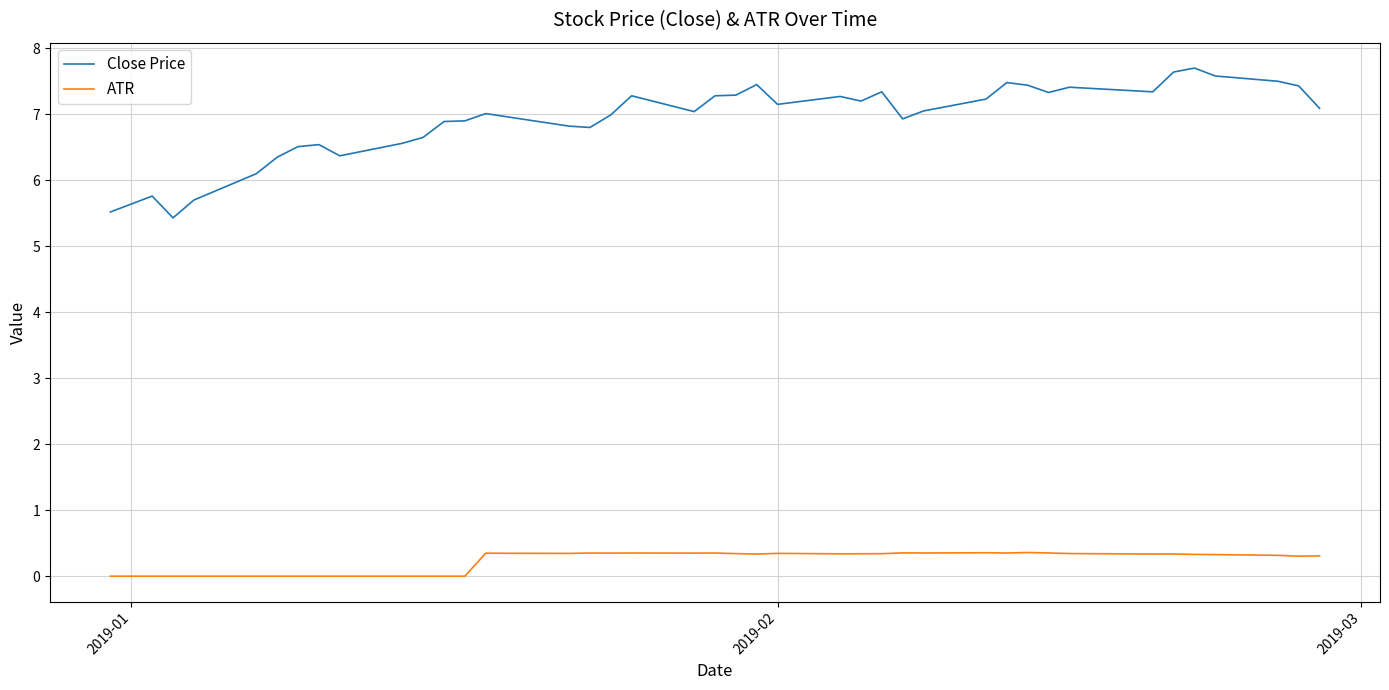

What is the highest value of the Close Price series?

7.7